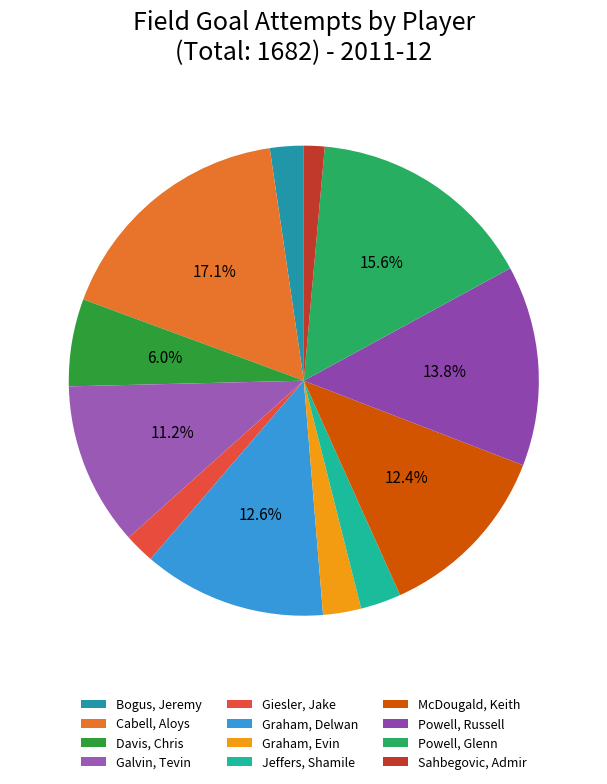

To the nearest percent, what portion does McDougald, Keith represent?

12%